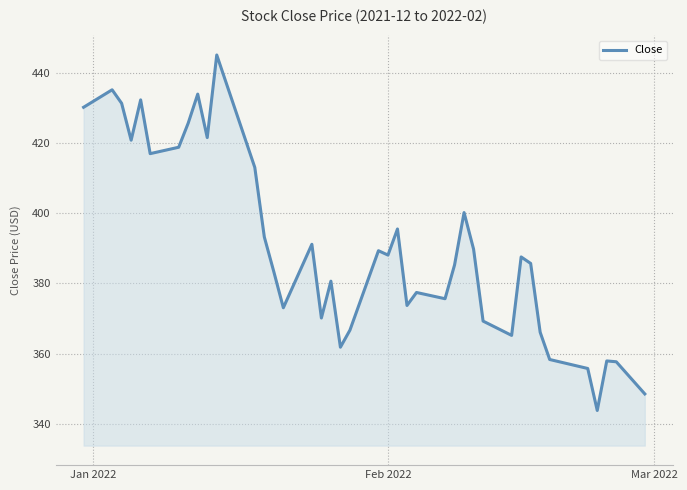

How many interior local valleys (lower than both neighbors) does the data have?

11